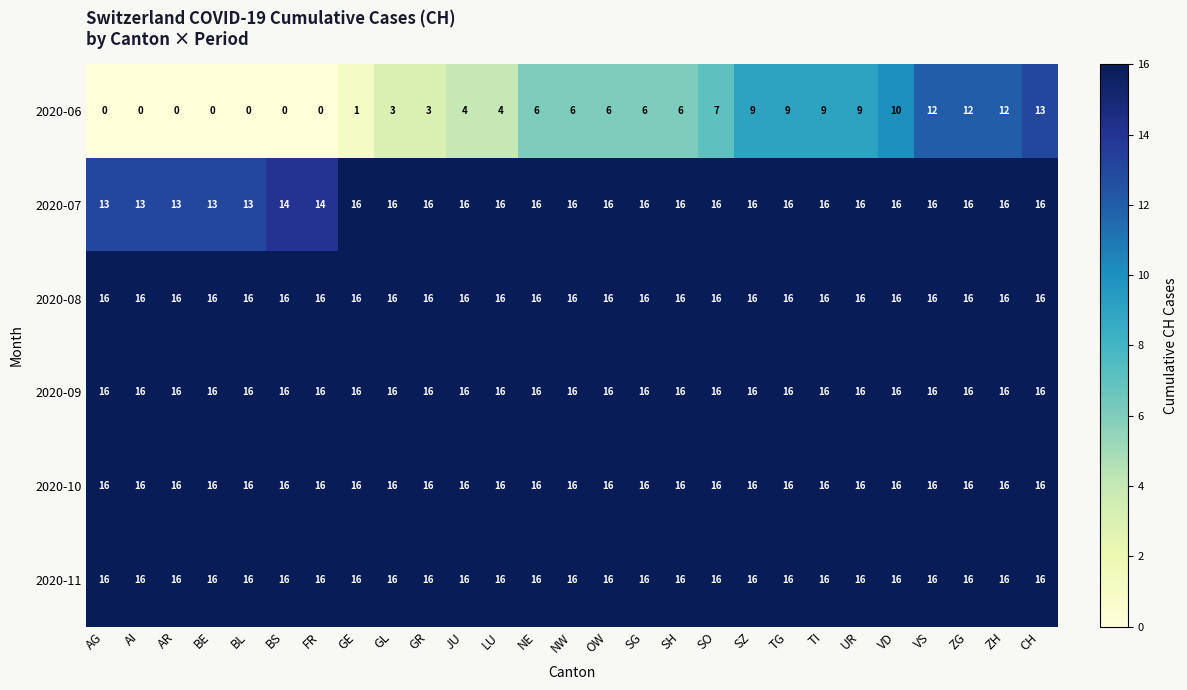

What is the greatest value displayed?

16